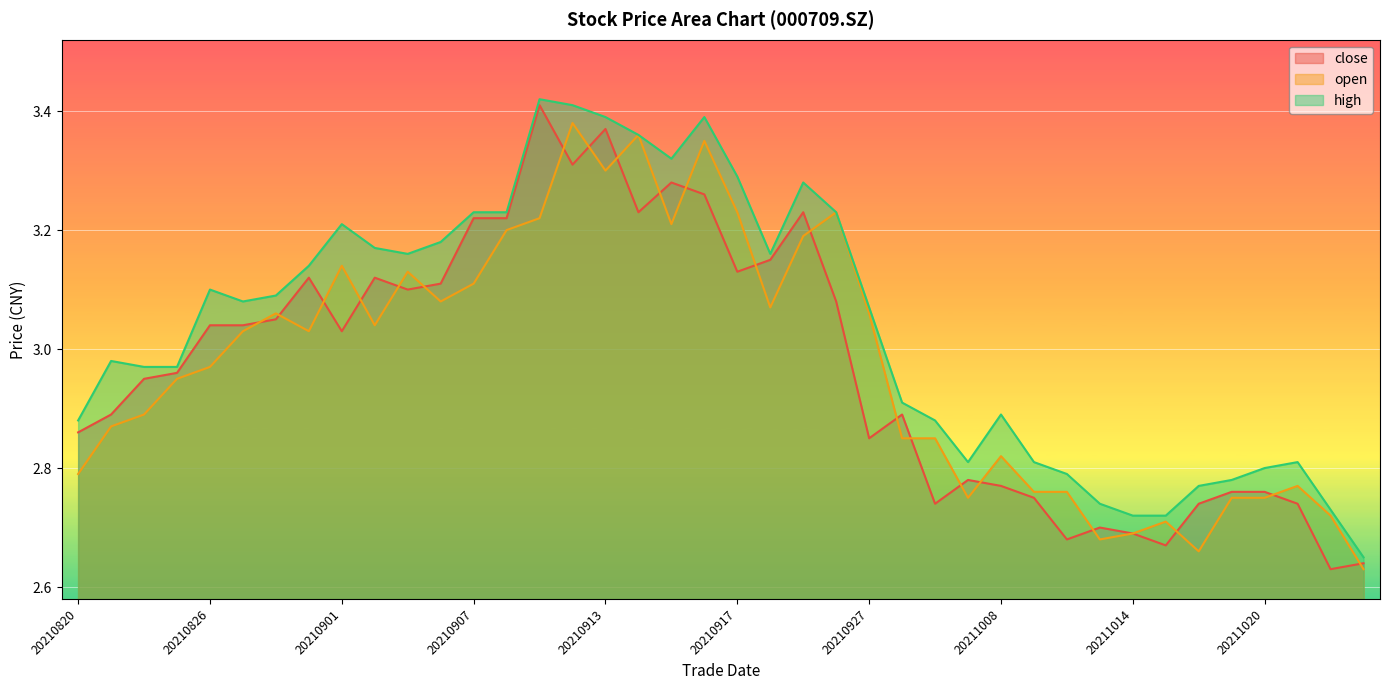

The high series shows 1.3 at 20210831. True or false?

False